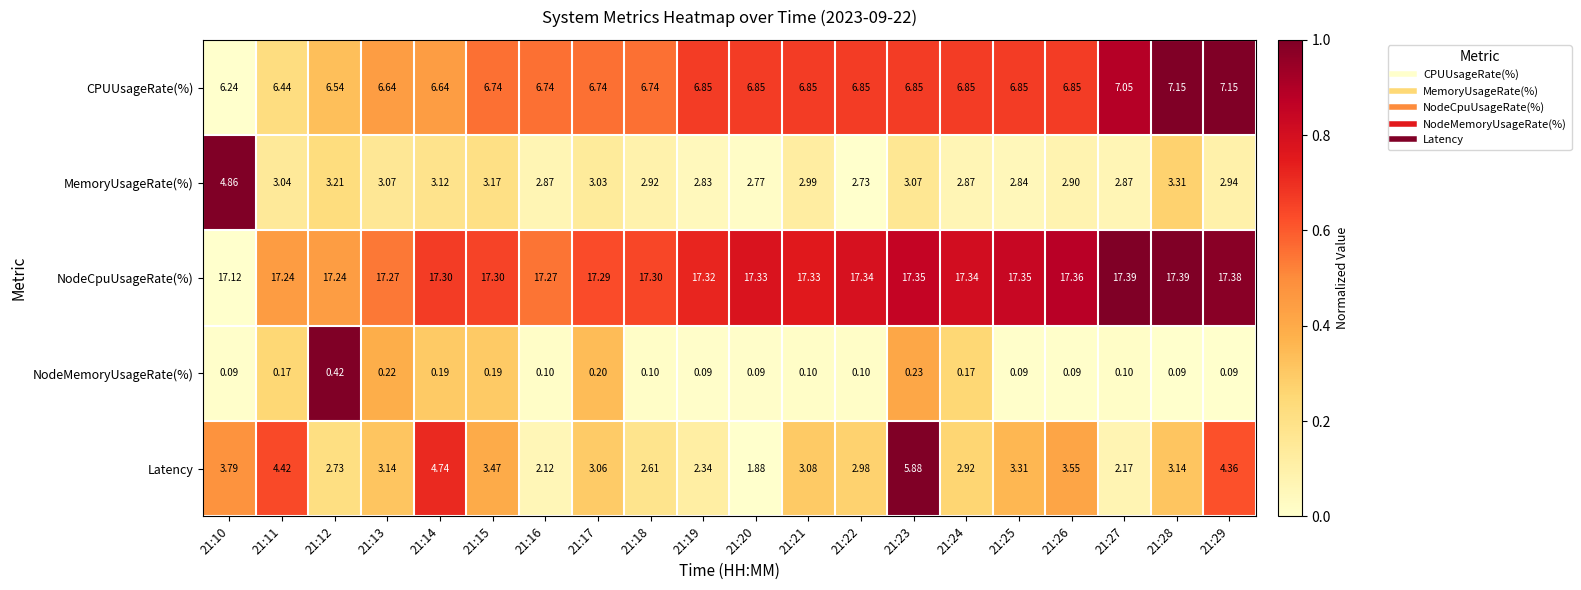

At 21:28, list the series in order from largest to smallest.

NodeCpuUsageRate(%), CPUUsageRate(%), MemoryUsageRate(%), Latency, NodeMemoryUsageRate(%)